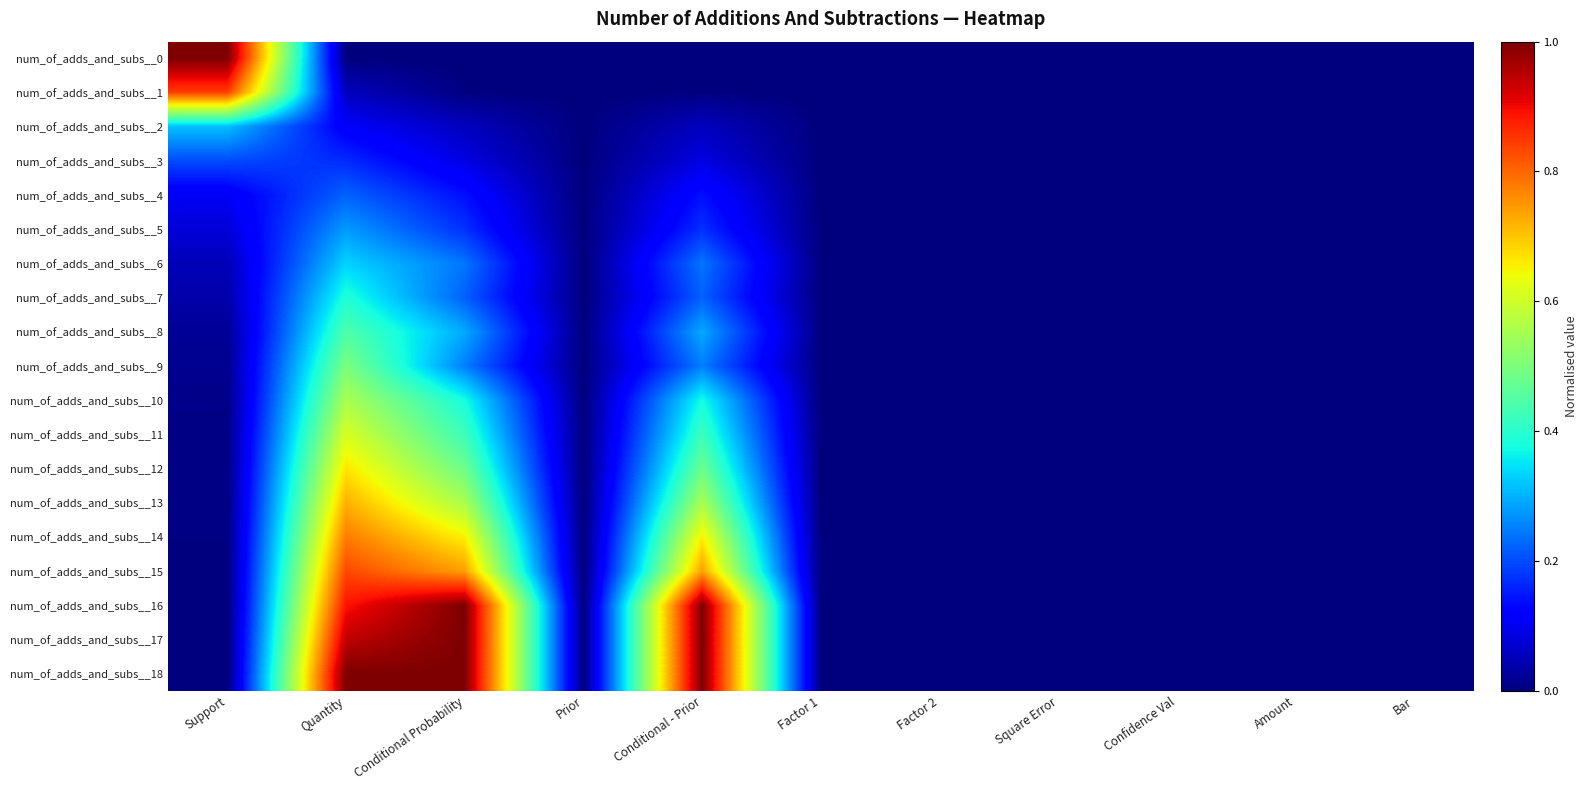

Which has a higher value, Support or Prior?

Support